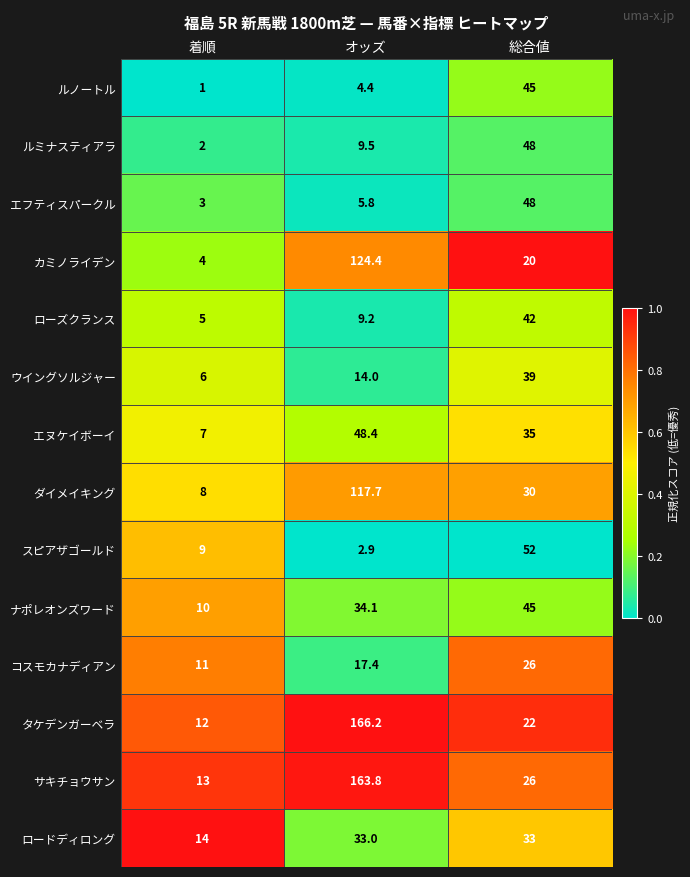

Which series changed the most between 着順 and オッズ?

タケデンガーベラ